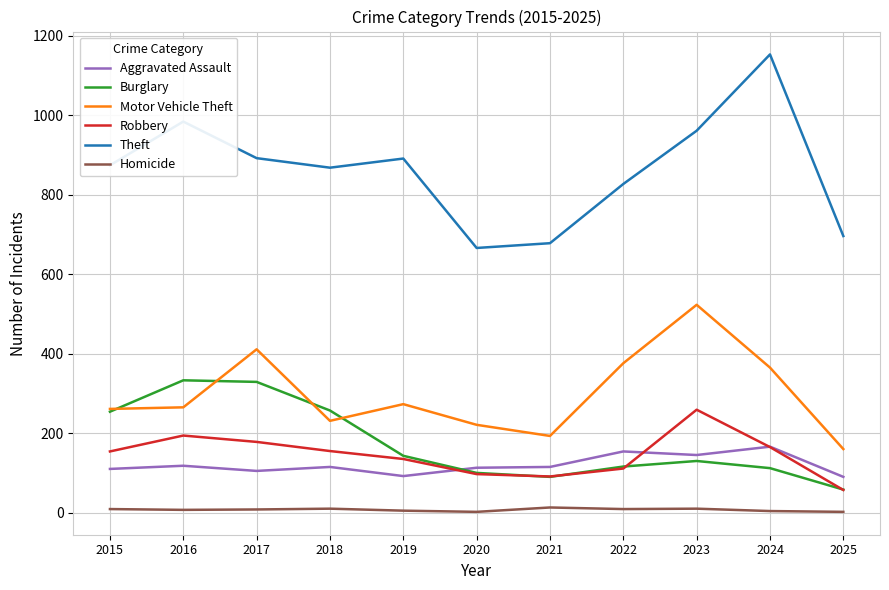

True or false: Aggravated Assault and Motor Vehicle Theft intersect in this chart.

False